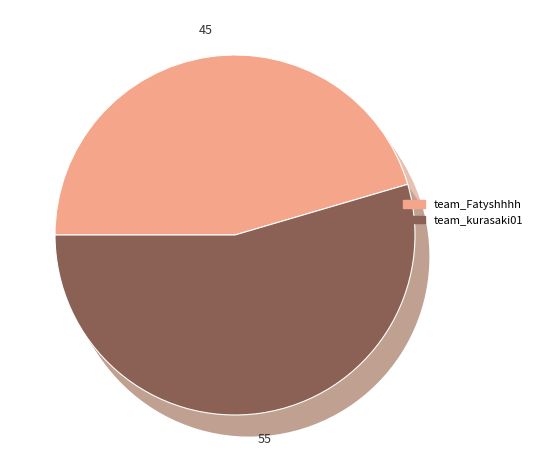

Count the number of slices in the pie.

2